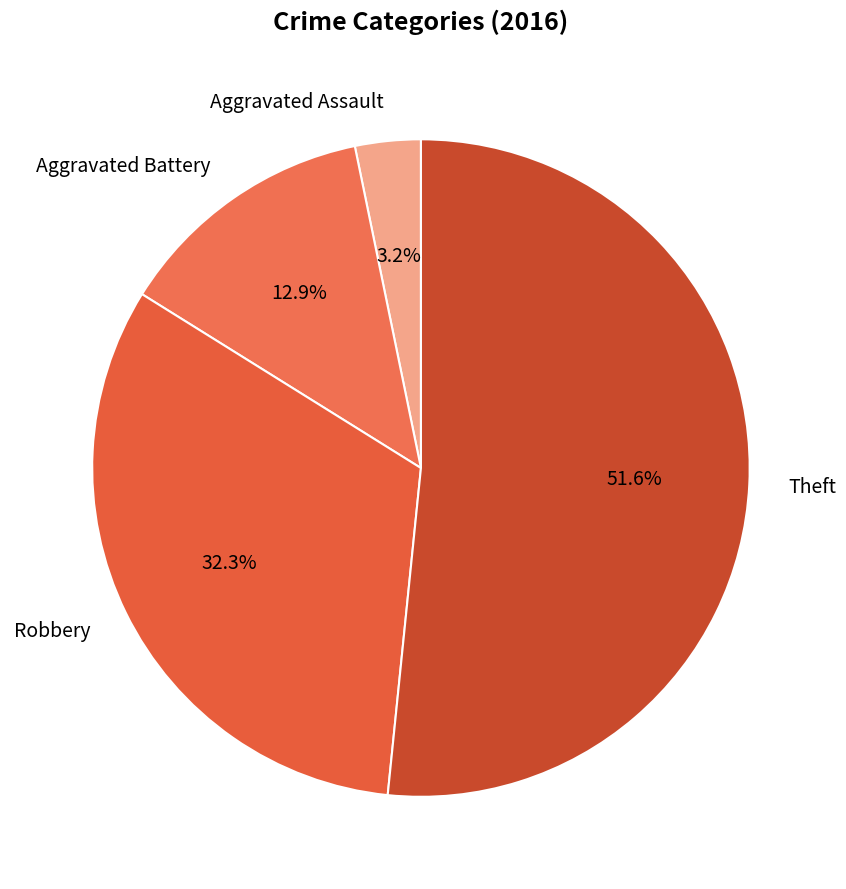

To the nearest percent, what is the difference between the largest and smallest slice percentages?

48%